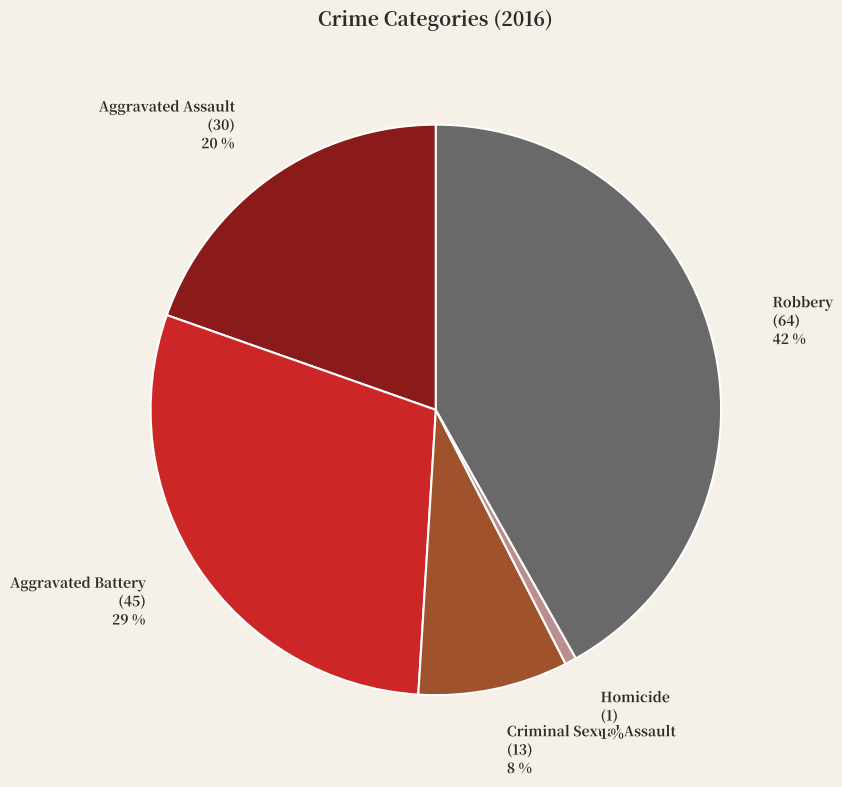

What percentage is the Criminal Sexual Assault slice, to the nearest percent?

8%